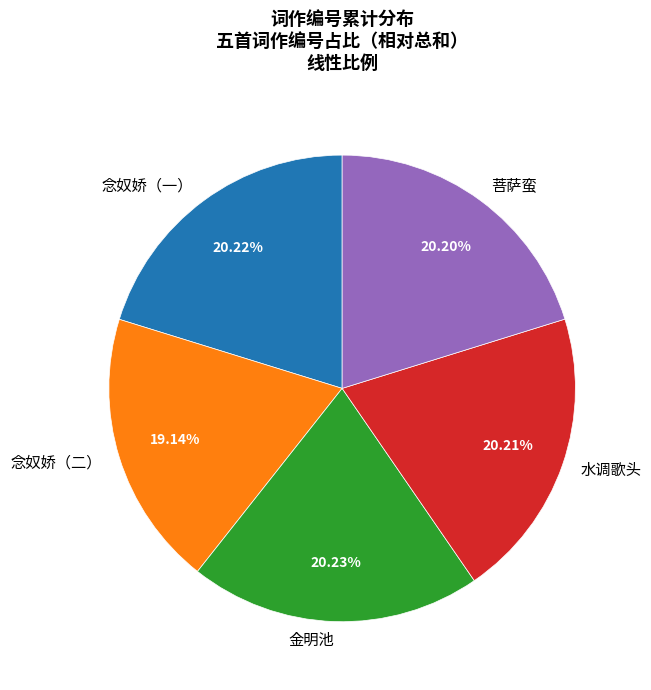

Is there a majority slice in this chart?

No